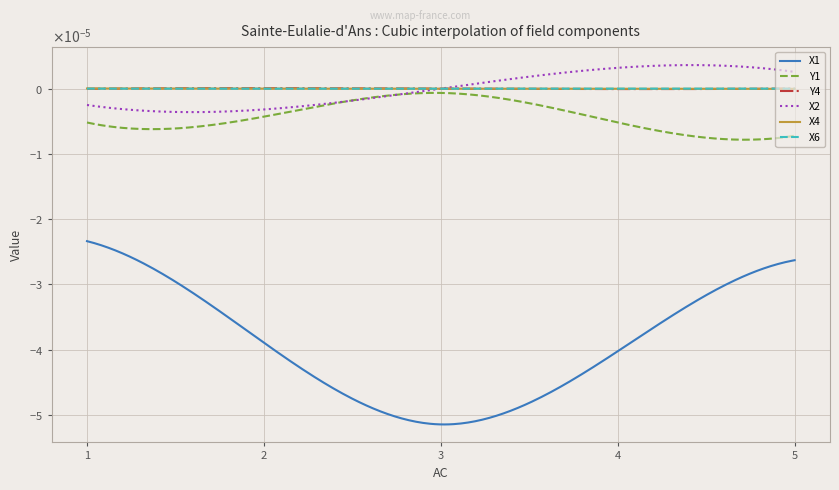

Is this an area chart (filled region under the line)?

No